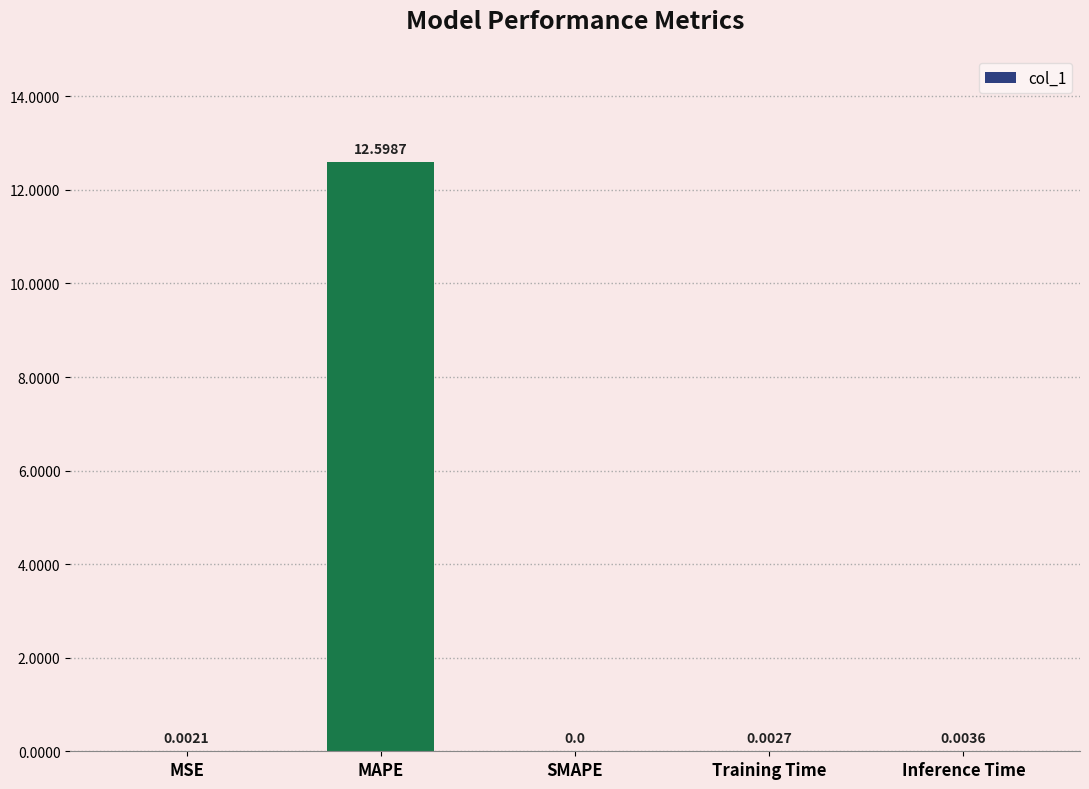

At which category does the chart reach its peak across all series?

MAPE